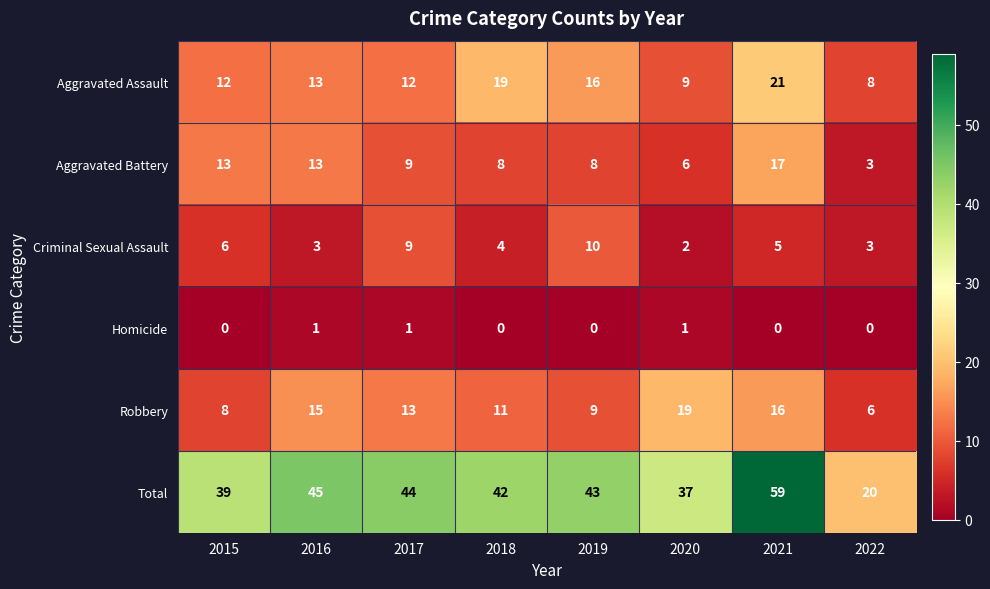

What is the difference between the maximum and minimum values in the Criminal Sexual Assault series?

8